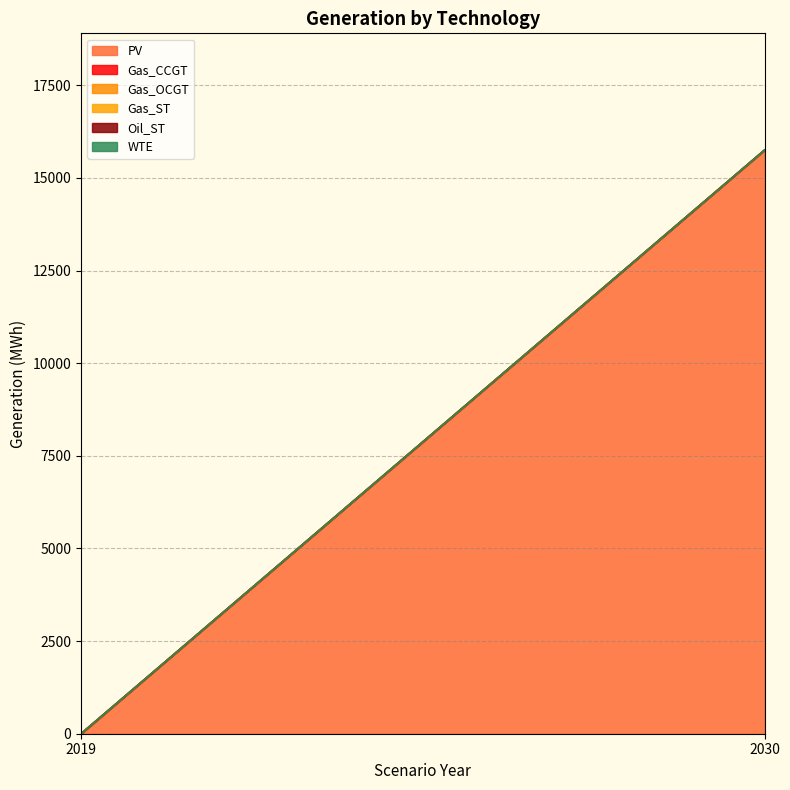

Between 2019 and 2030, which series saw the biggest shift?

PV